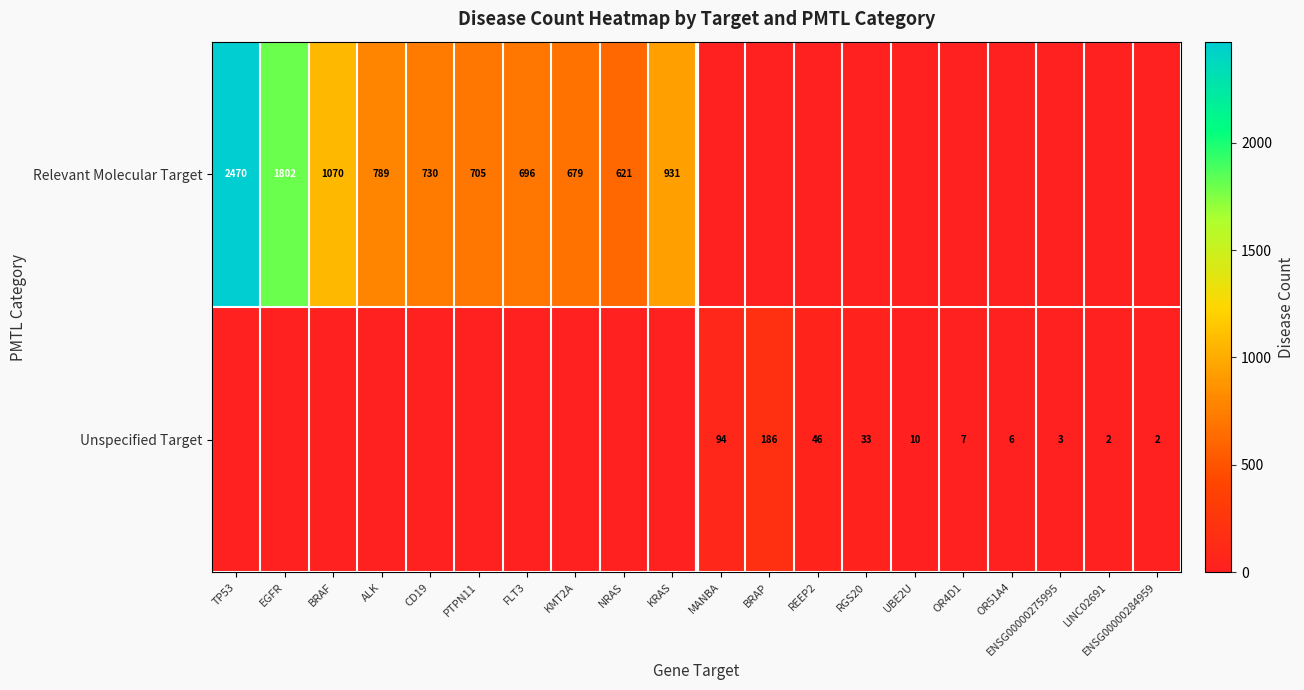

What is the sum of the Unspecified Target values at LINC02691 and RGS20?

35